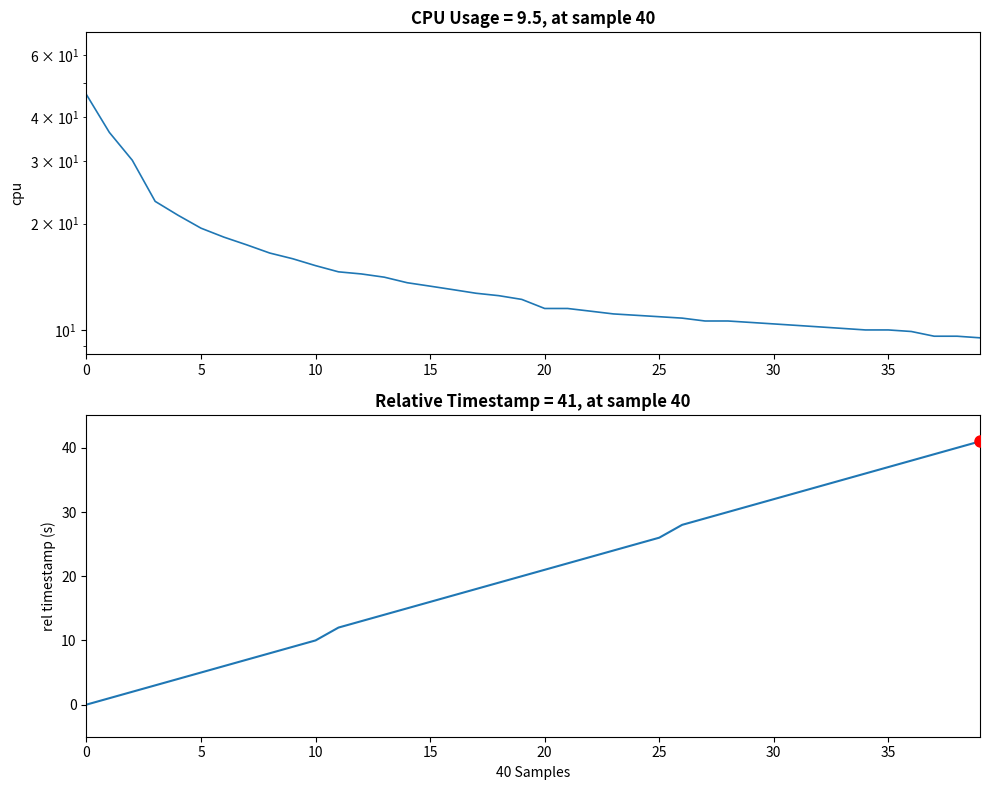

What is the value of the relative timestamp point at the 25th from the left?

25.0